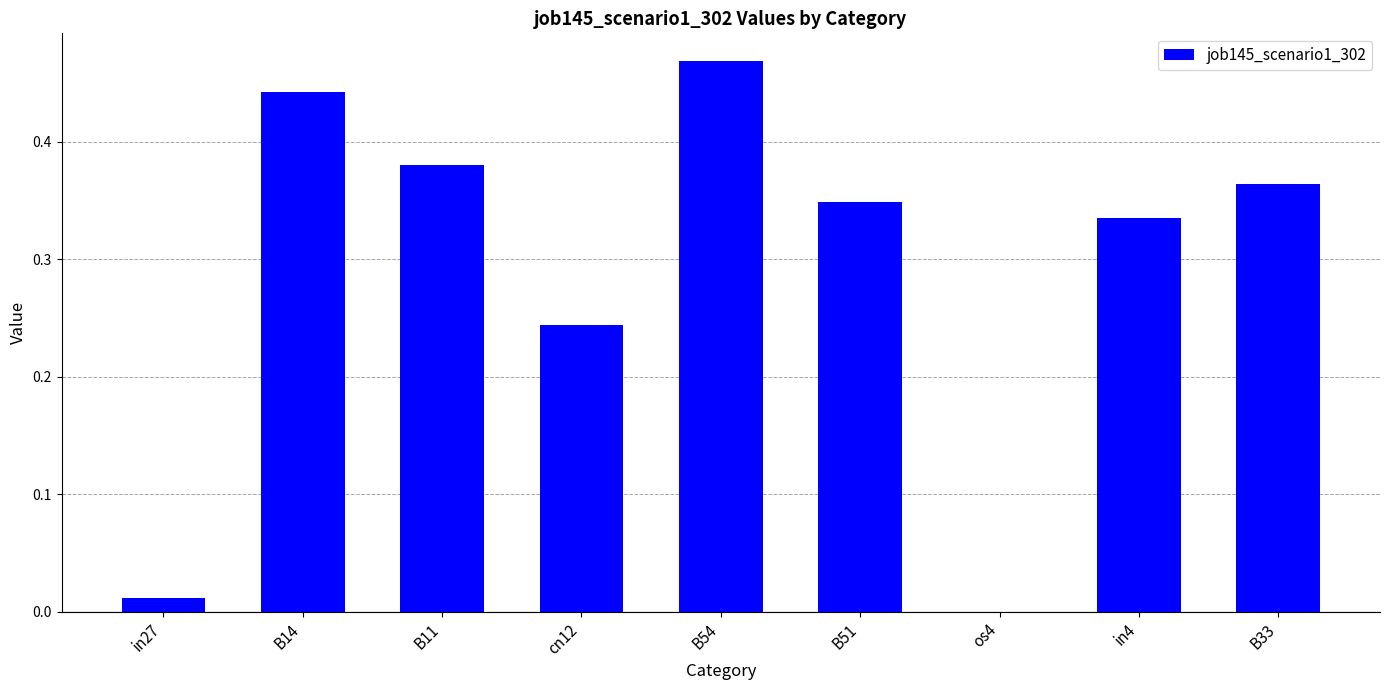

Which has a higher value, os4 or B54?

B54